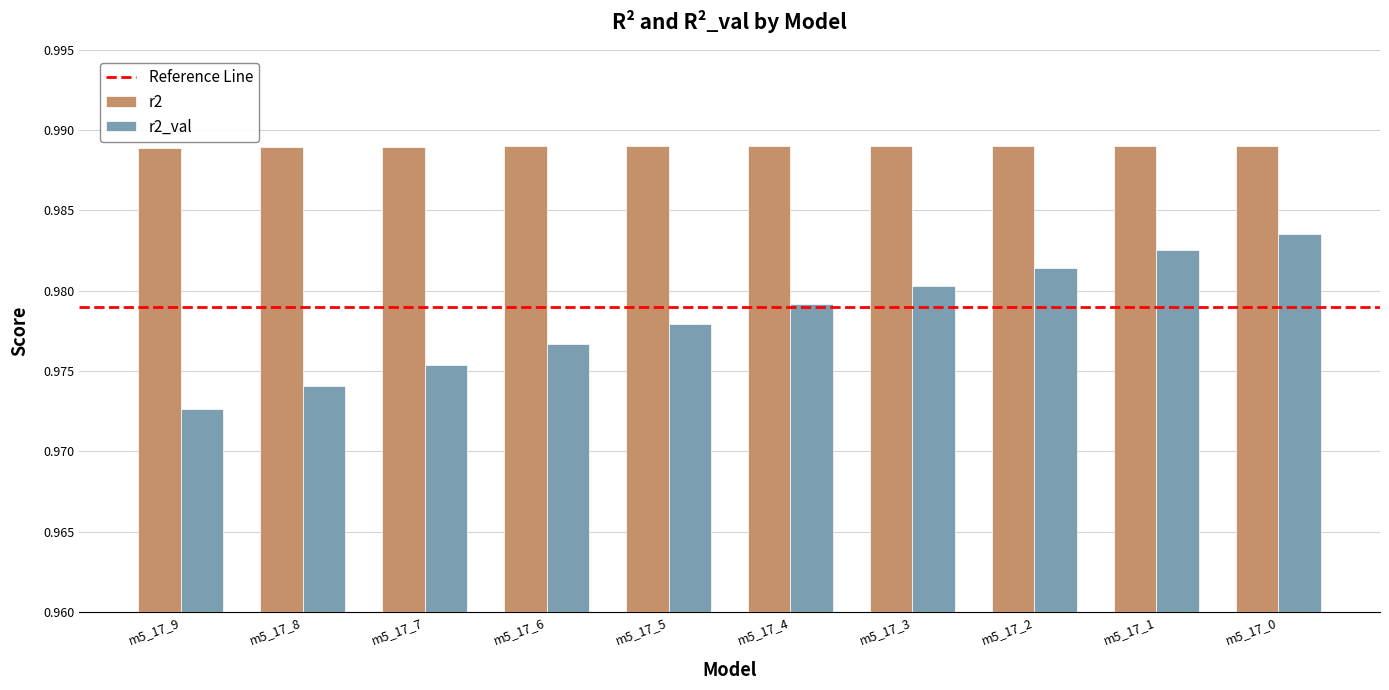

The r2 series shows 0.3 at m5_17_1. True or false?

False